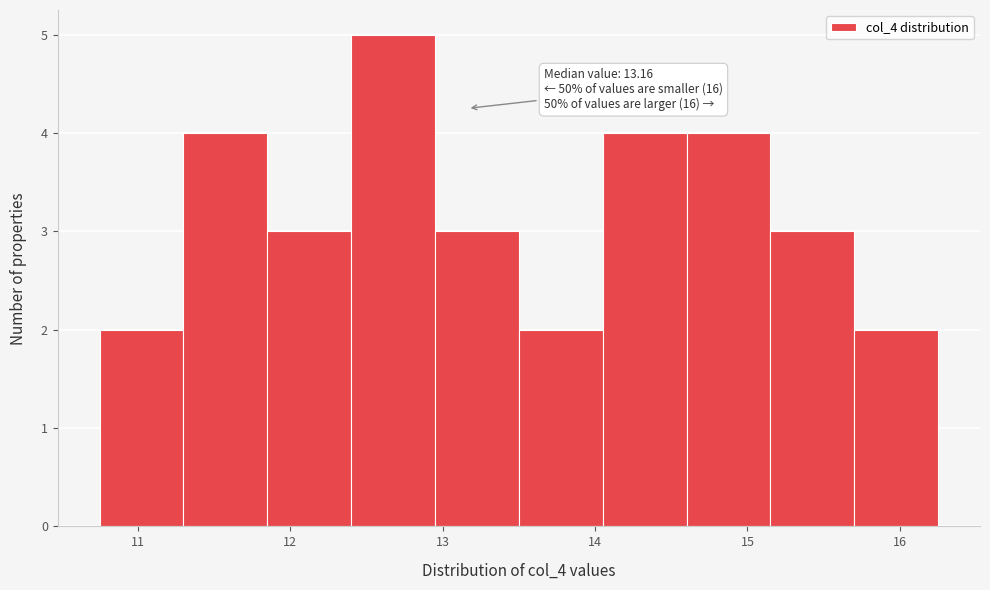

Over which range of the x-axis is the bar tallest?

12.40 to 12.95